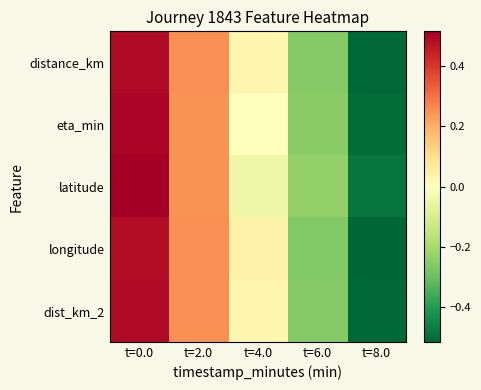

At t=6.0, list the series in order from smallest to largest.

longitude, distance_km, dist_km_2, eta_min, latitude